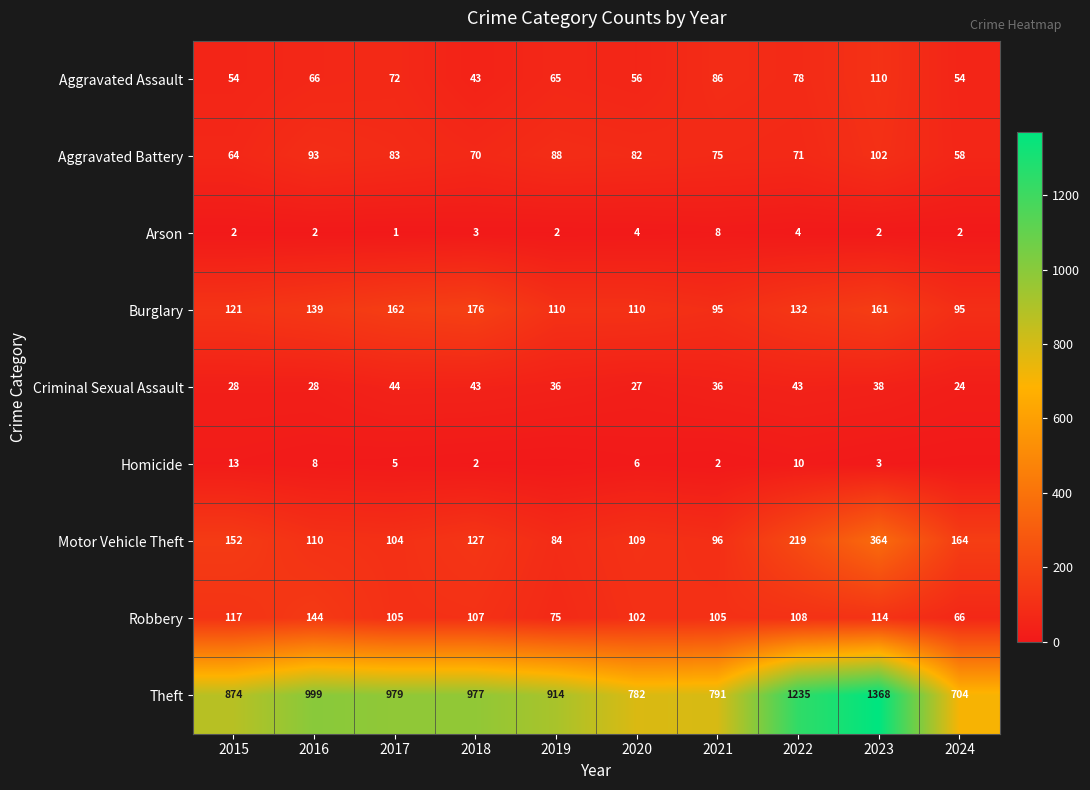

How many data points in Criminal Sexual Assault are less than 36?

4